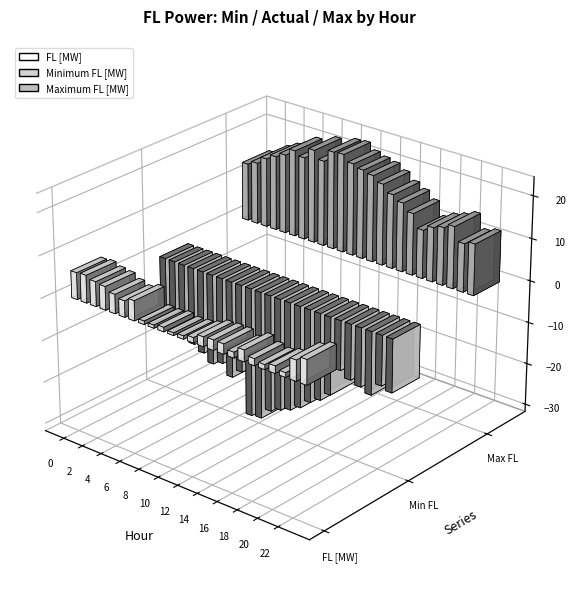

List the series in order of their overall mean, lowest first.

Minimum FL [MW], FL [MW], Maximum FL [MW]